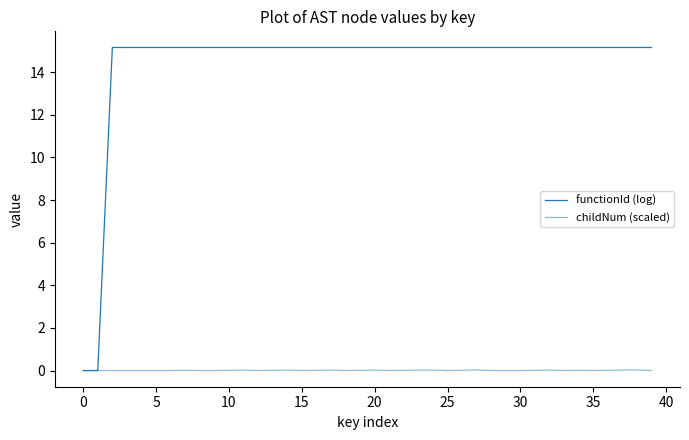

Is this an area chart (filled region under the line)?

No